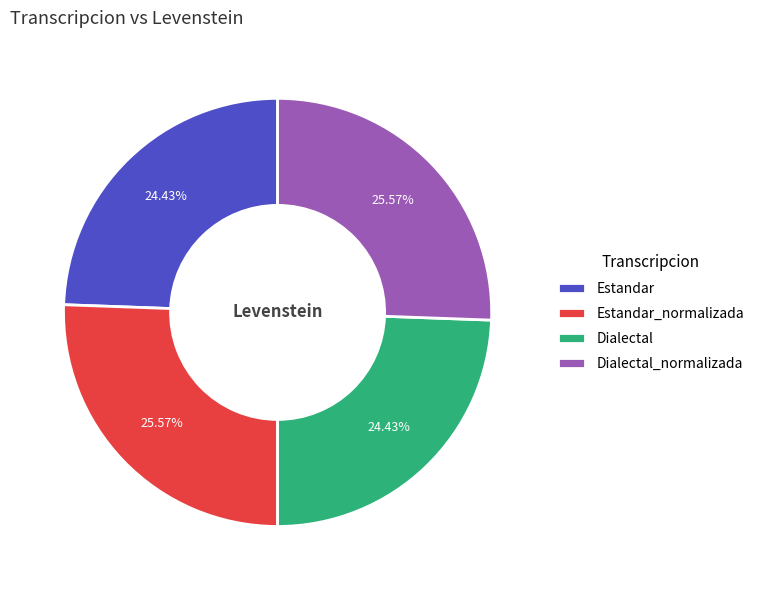

Is Estandar the majority of the pie?

No